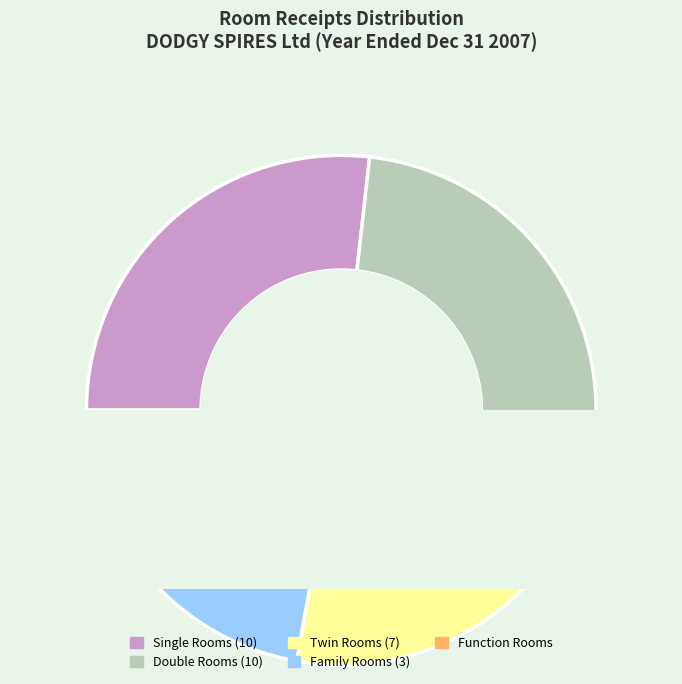

How many slices are in this pie chart?

5